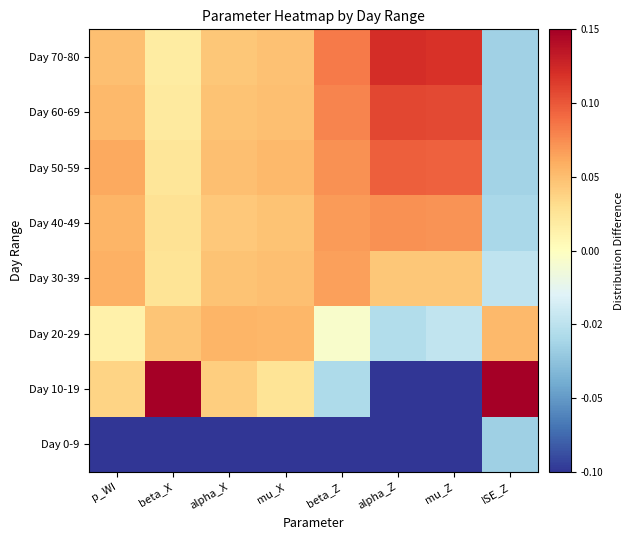

At which category is the sum across all series the highest?

alpha_X